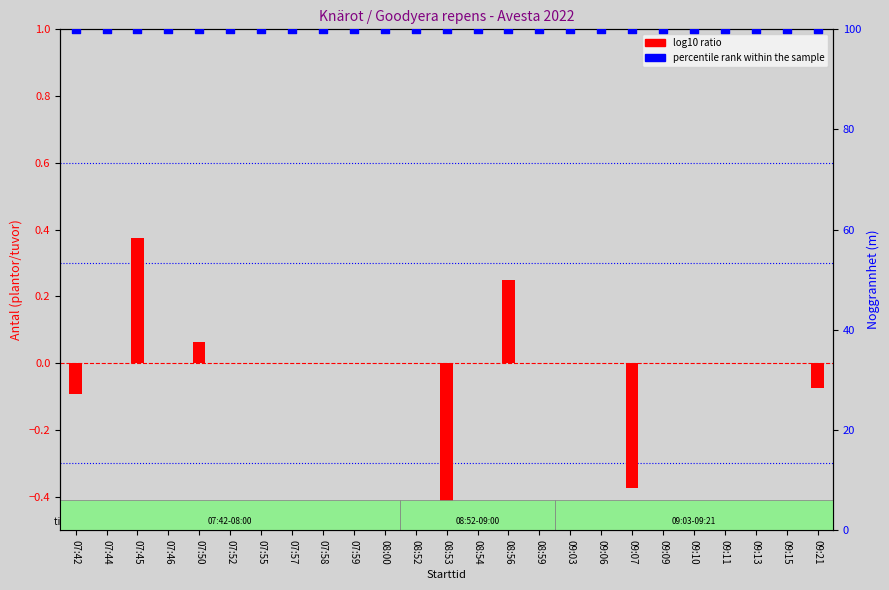

Which series reaches the maximum Y coordinate?

percentile rank within the sample